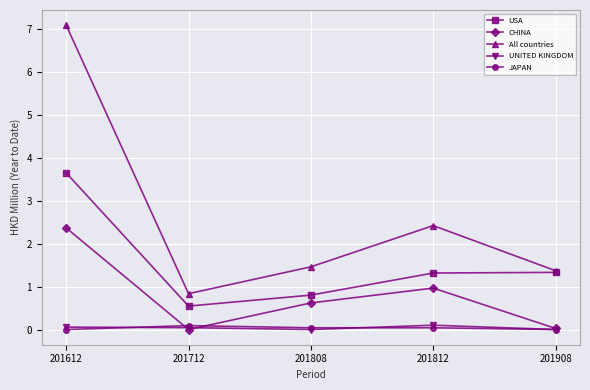

True or false: CHINA has a value of 0.0 at 201908.

True